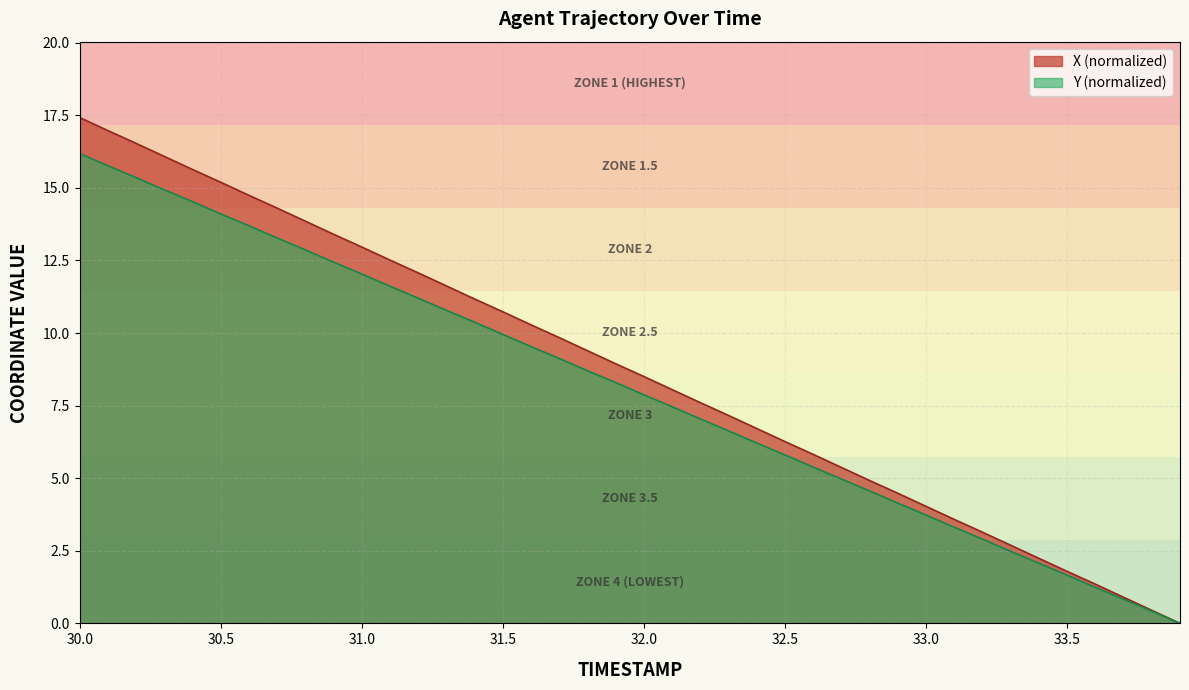

Which series has the largest range (max minus min)?

X (normalized)